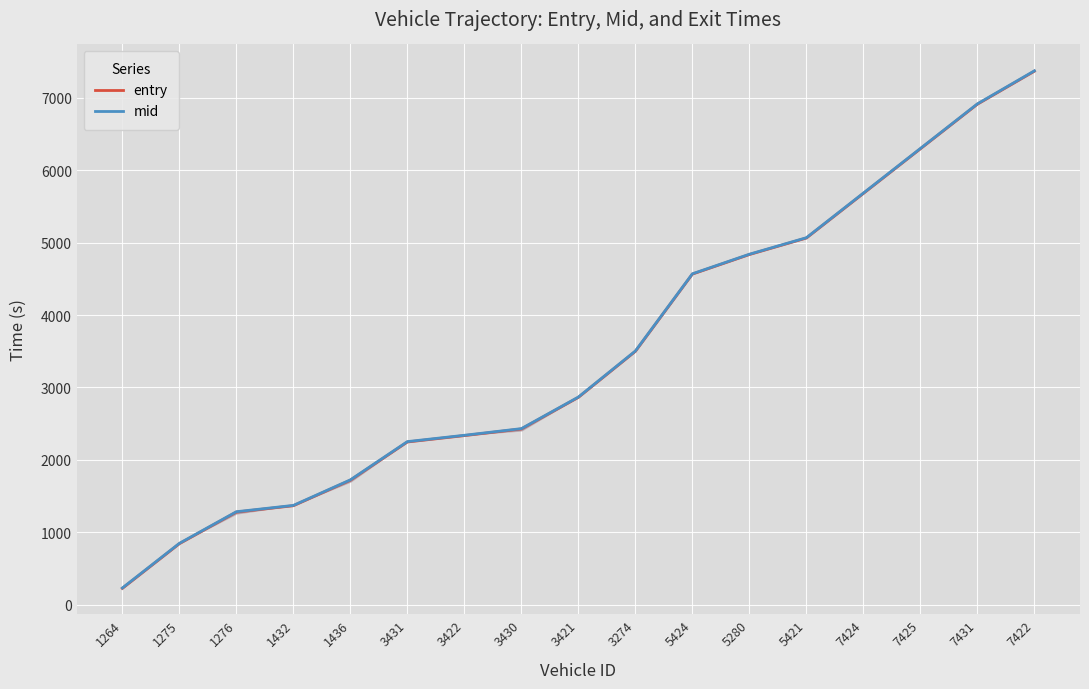

Rank the series at 5421 from highest to lowest value.

mid, entry